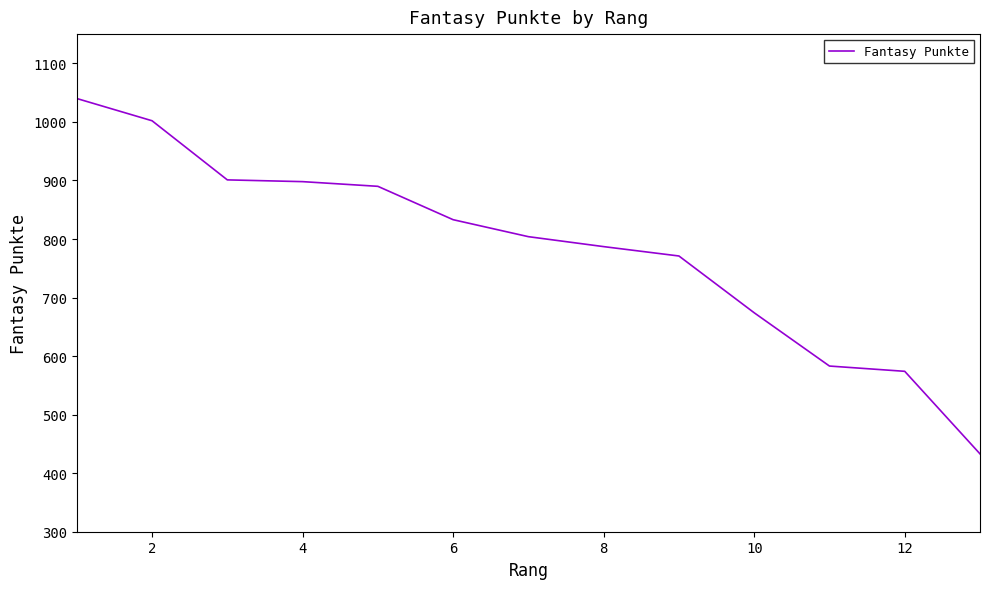

What is the sum of all values?

10190